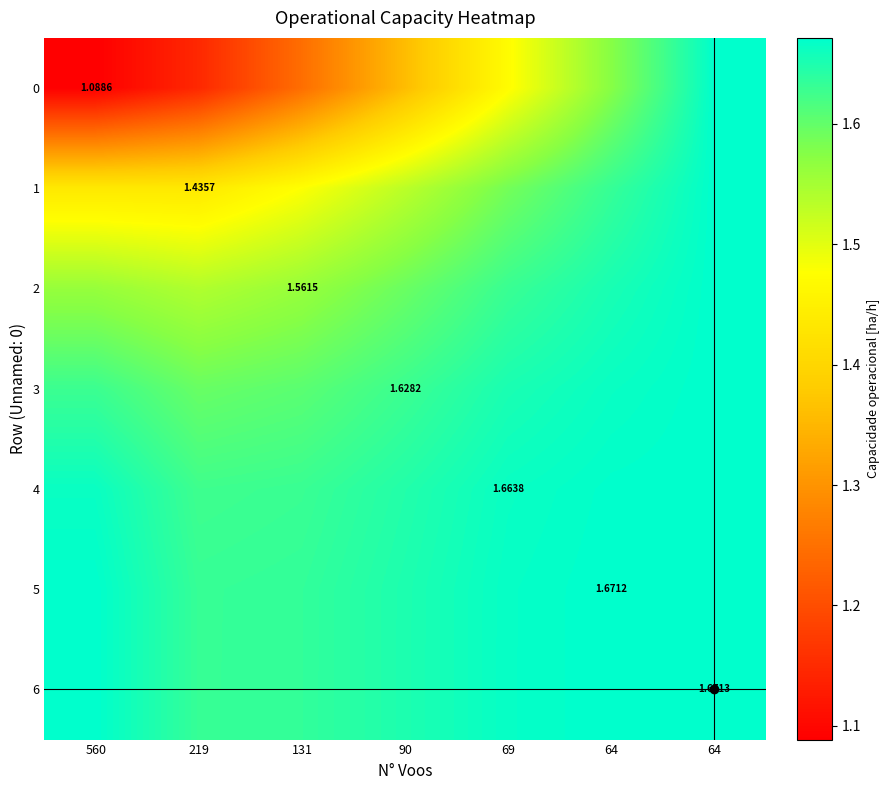

Which series has the largest total across all categories?

6